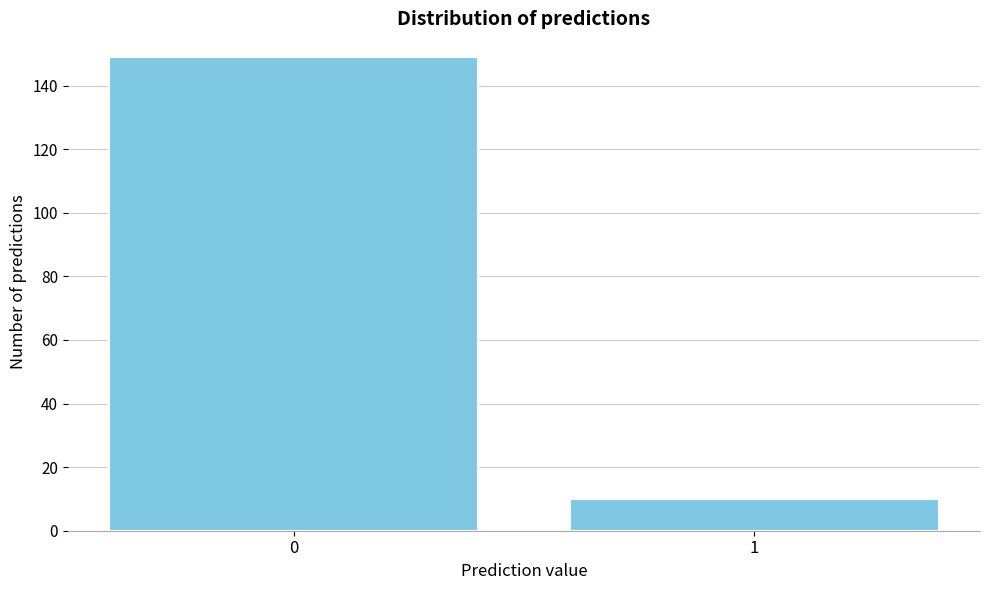

Reading left to right, list all the values displayed in this chart.

149	10